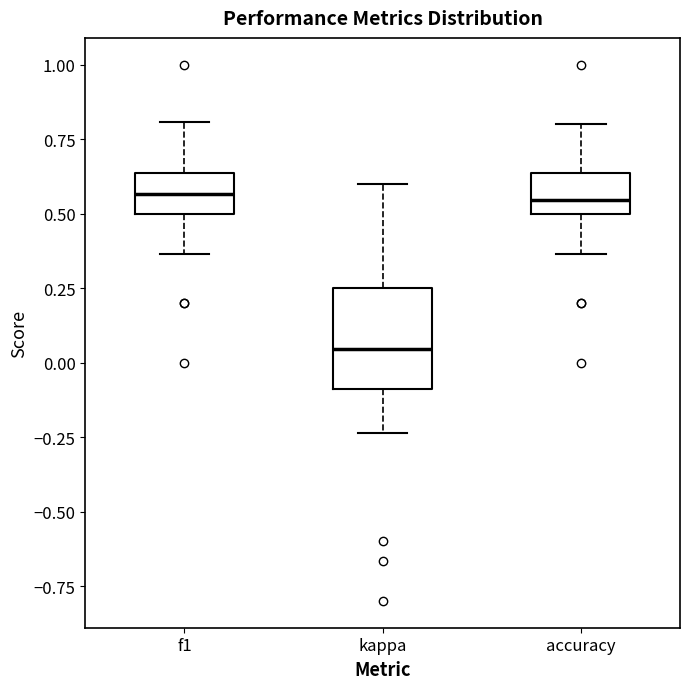

Which box has the lowest median line?

kappa